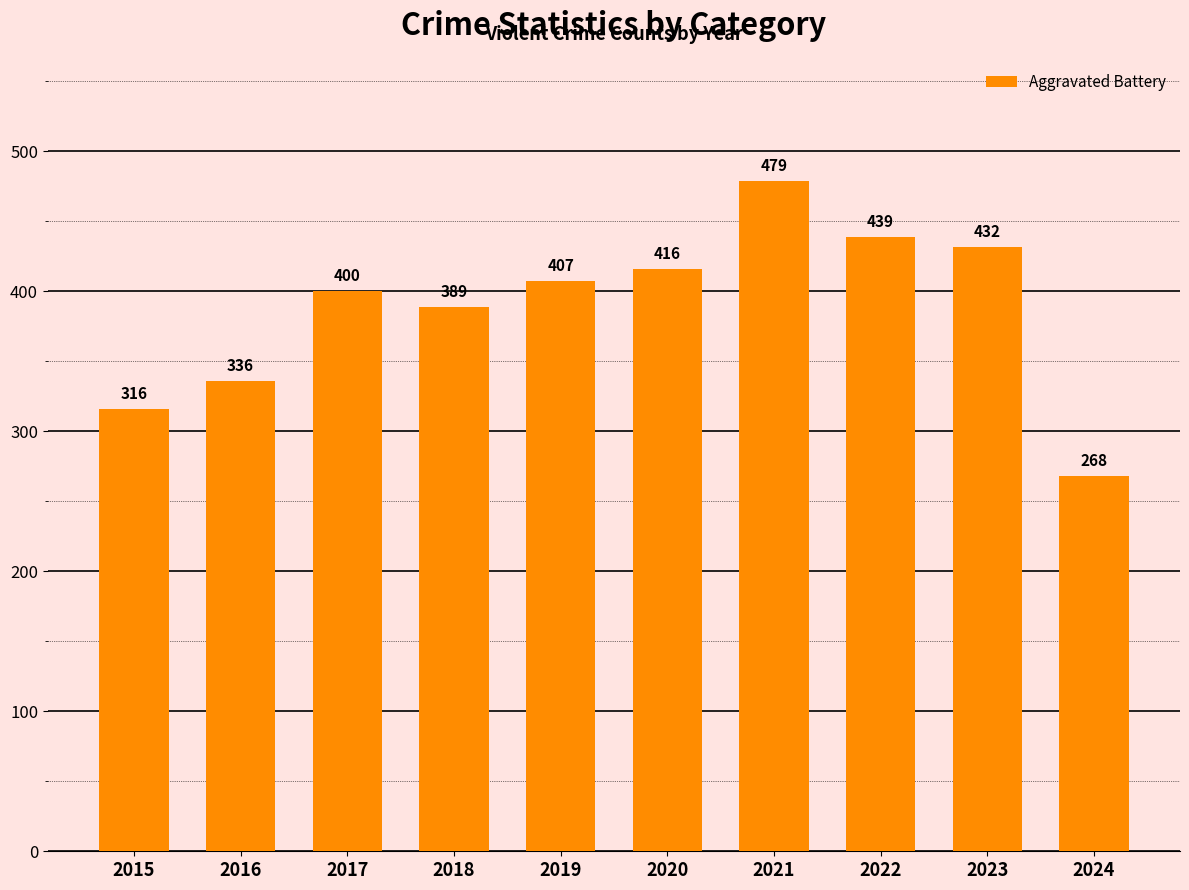

The chart shows a value of 194 at 2016. True or false?

False